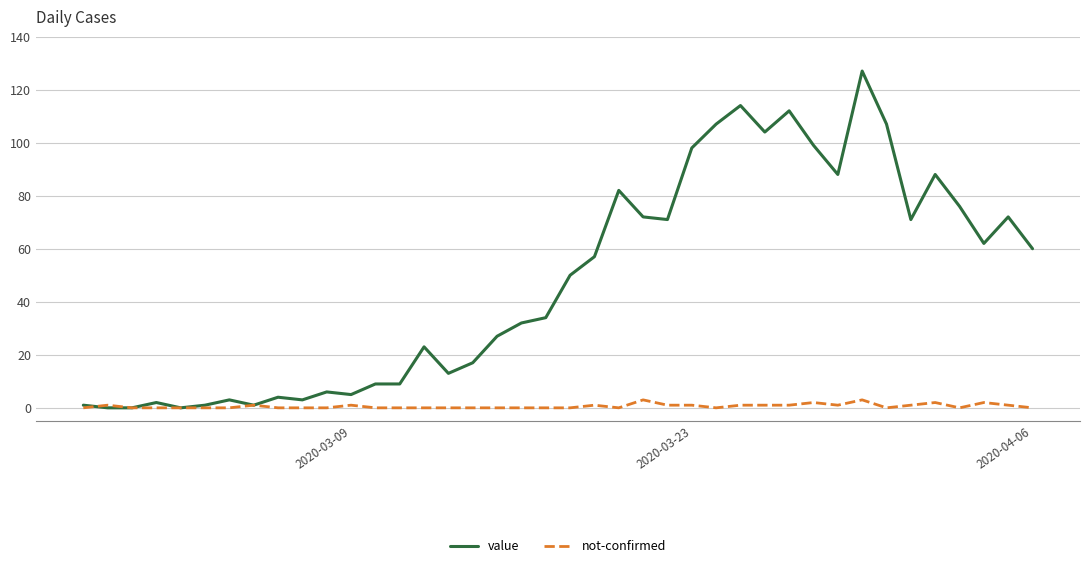

Which series has the largest total across all categories?

value